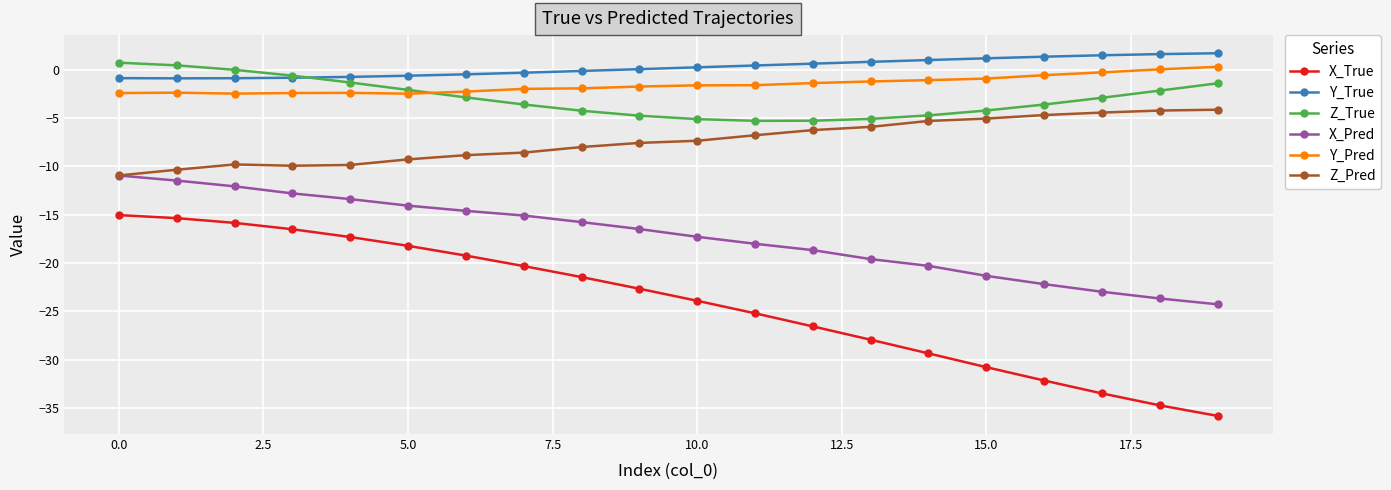

What is the value of the Y_Pred point at the 3rd from the left?

-2.5